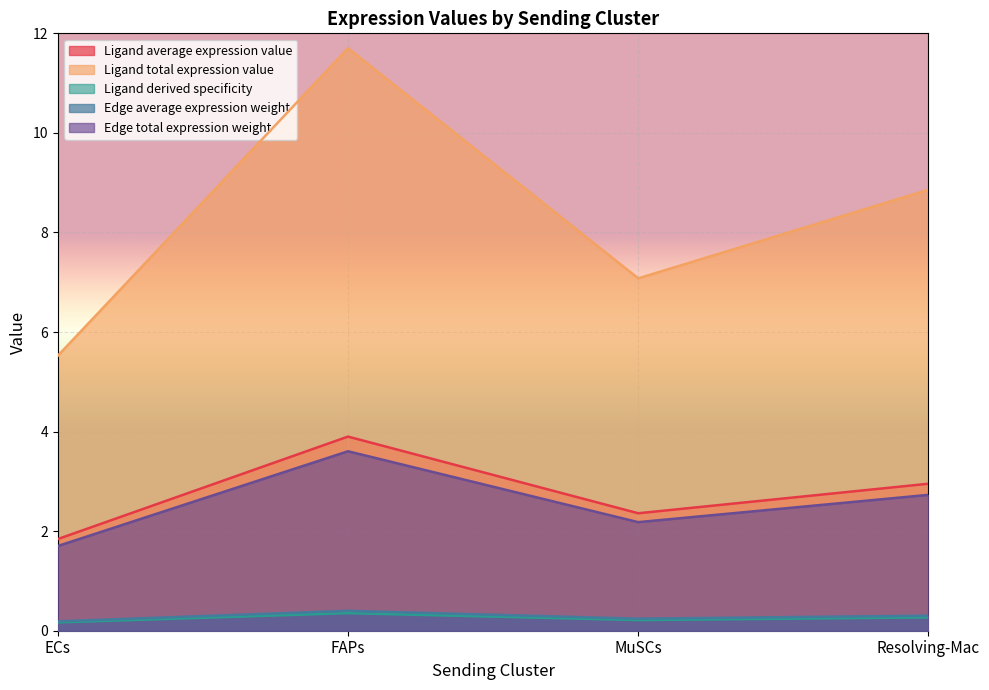

Reading left to right, list all the values displayed in this chart.

Ligand average expression value: ECs=1.8	FAPs=3.9	MuSCs=2.4	Resolving-Mac=3.0
Ligand total expression value: ECs=5.5	FAPs=11.7	MuSCs=7.1	Resolving-Mac=8.9
Ligand derived specificity: ECs=0.2	FAPs=0.4	MuSCs=0.2	Resolving-Mac=0.3
Edge average expression weight: ECs=0.2	FAPs=0.4	MuSCs=0.2	Resolving-Mac=0.3
Edge total expression weight: ECs=1.7	FAPs=3.6	MuSCs=2.2	Resolving-Mac=2.7